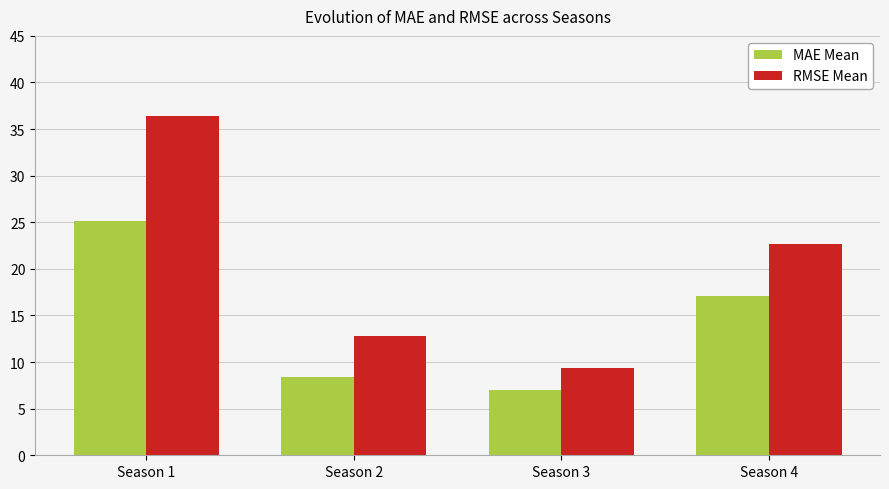

What is the sum of all MAE Mean values?

57.6